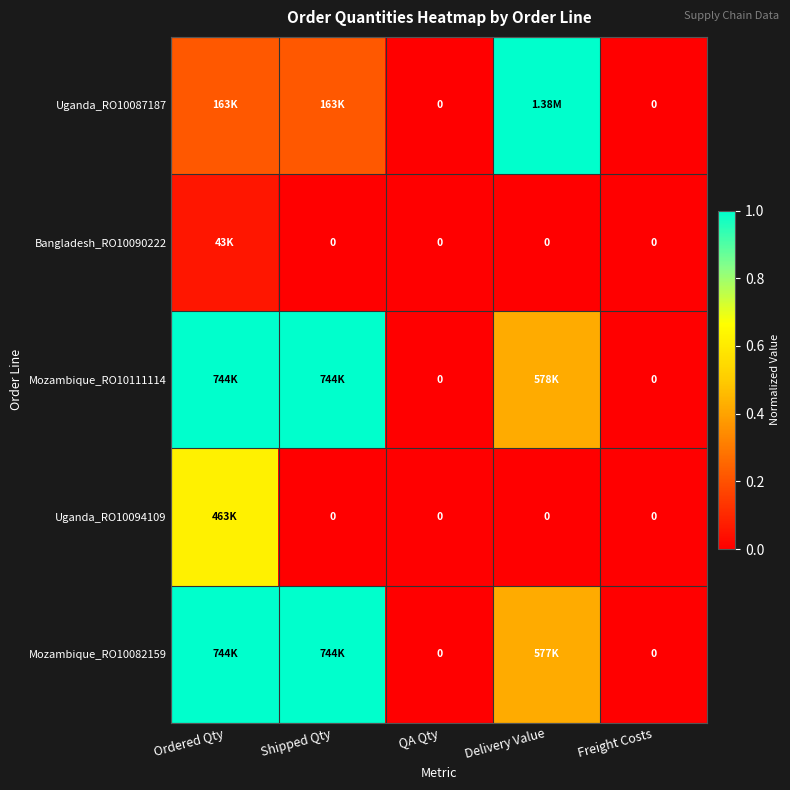

True or false: Bangladesh_RO10090222 has a value of 0.1 at Ordered Qty.

True